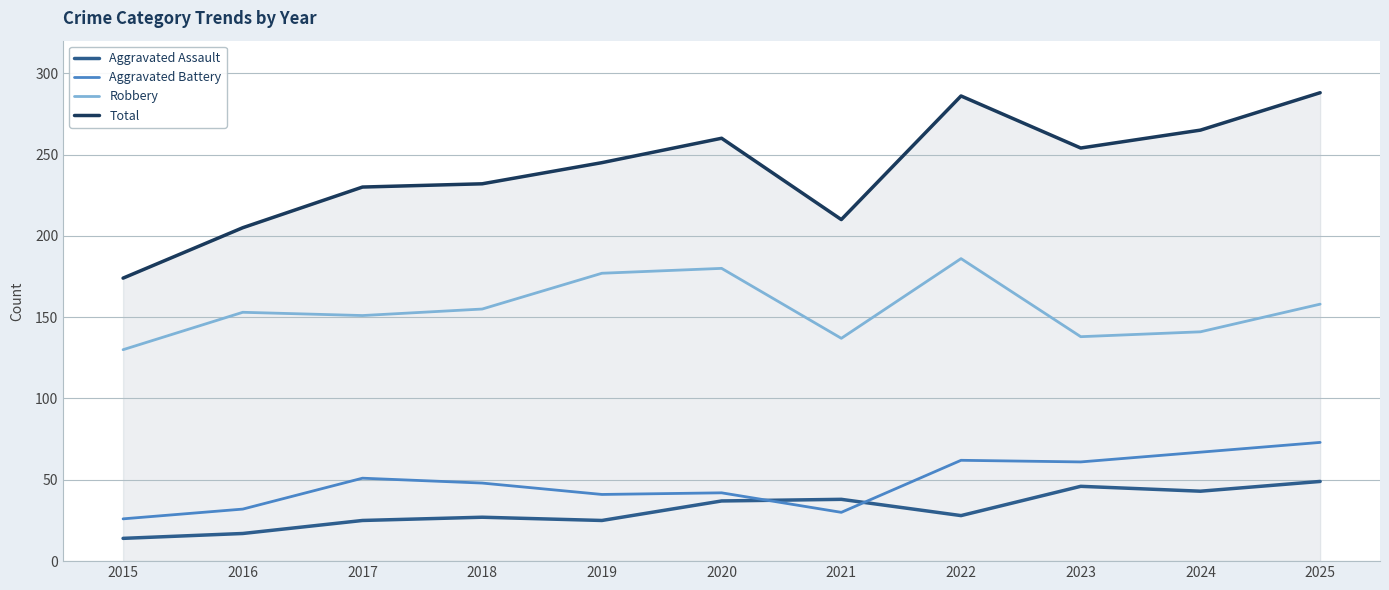

True or false: Robbery and Aggravated Assault intersect in this chart.

False